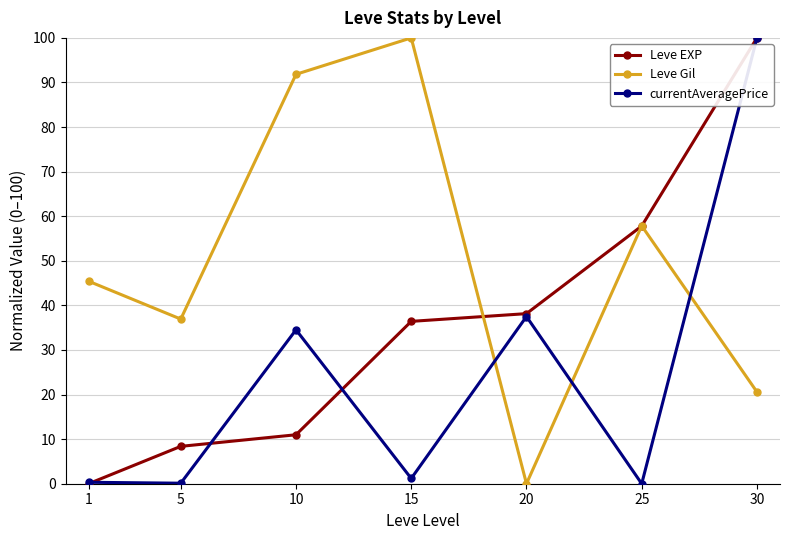

What is the value of the currentAveragePrice point at the 7th from the left?

100.0